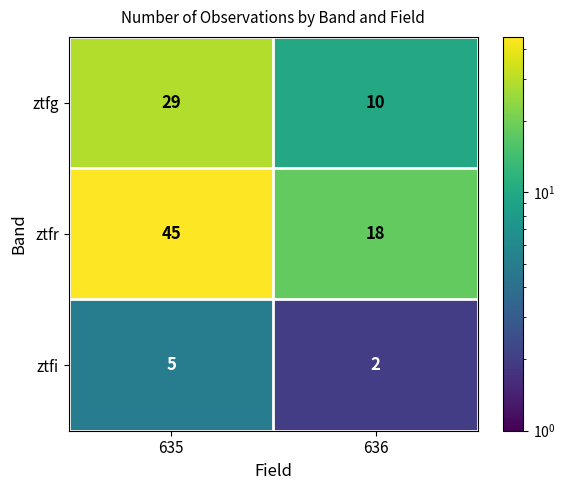

Rank the series by their average value, from lowest to highest.

ztfi, ztfg, ztfr